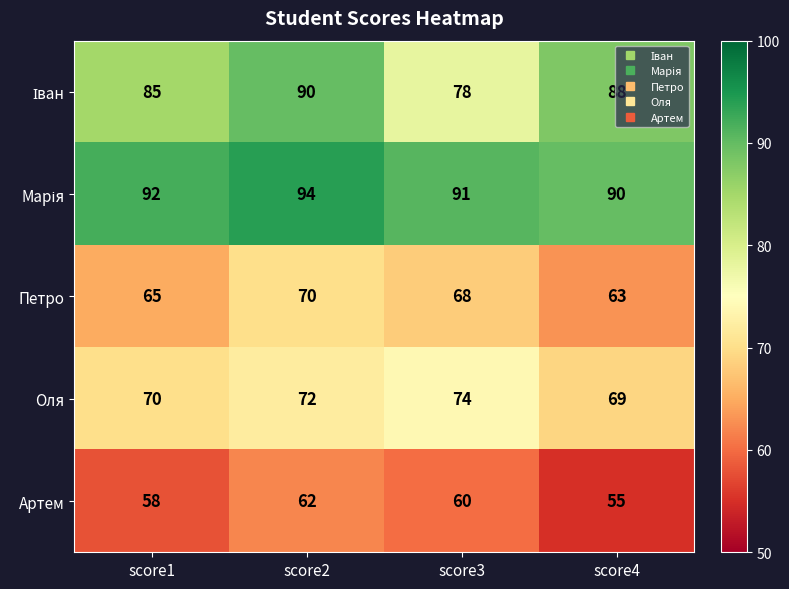

True or false: Петро has a value of 29 at score1.

False